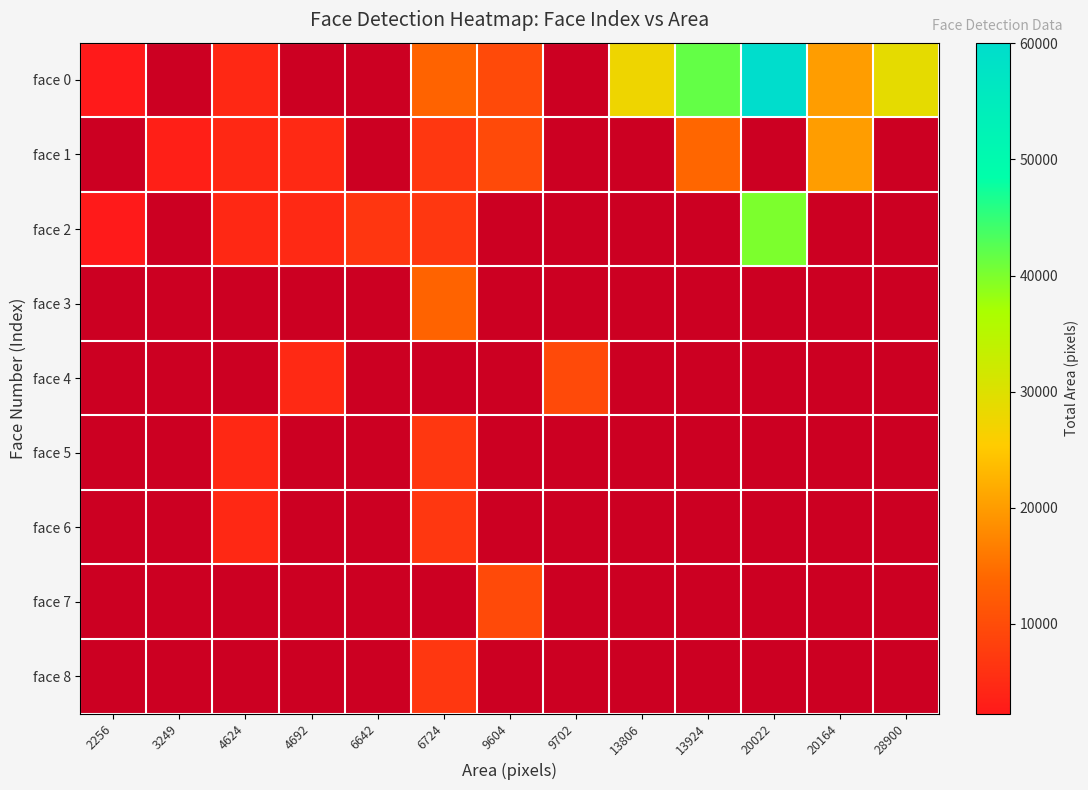

Which label corresponds to the largest value in the chart?

20022